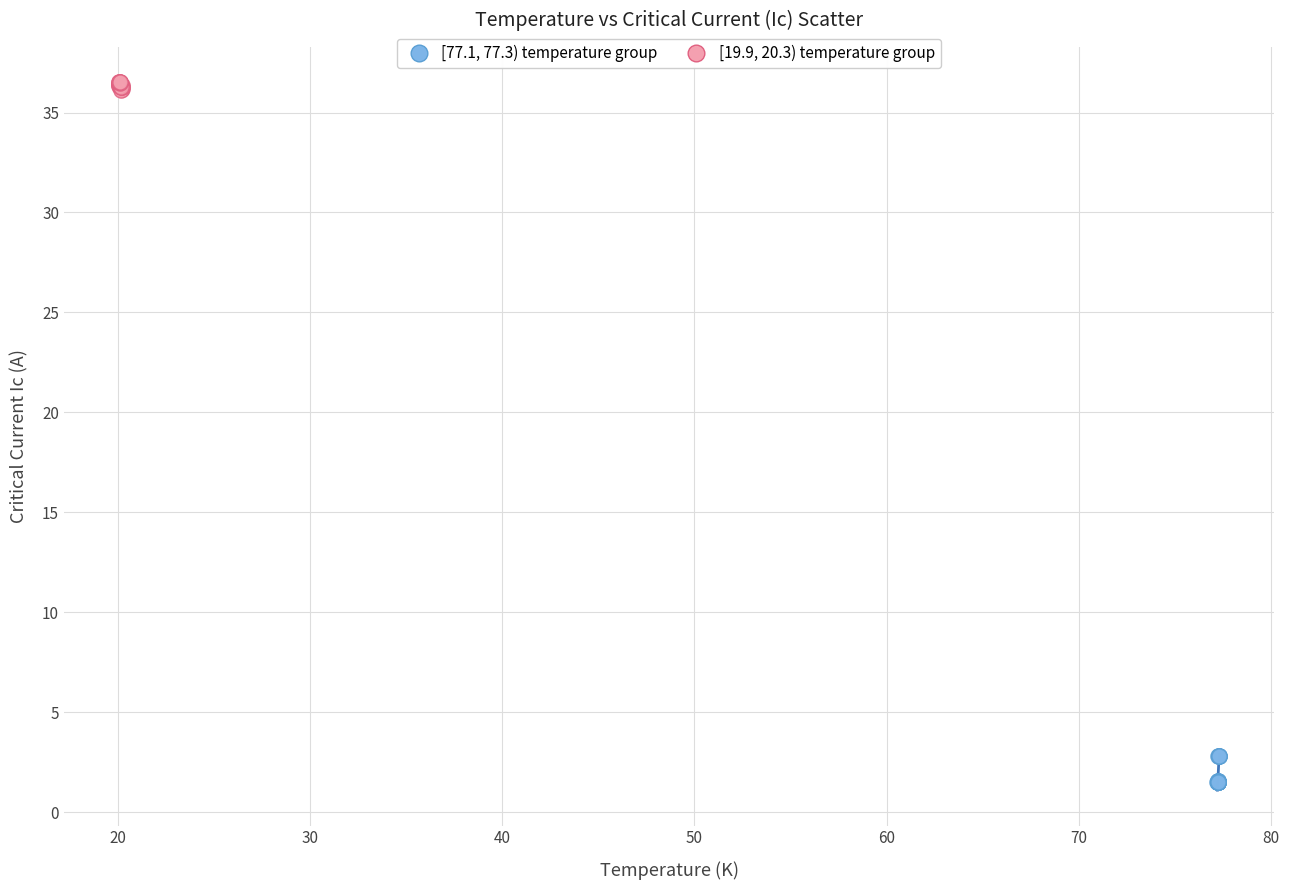

Which series contains the lowest Y value?

[77.1, 77.3) temperature group